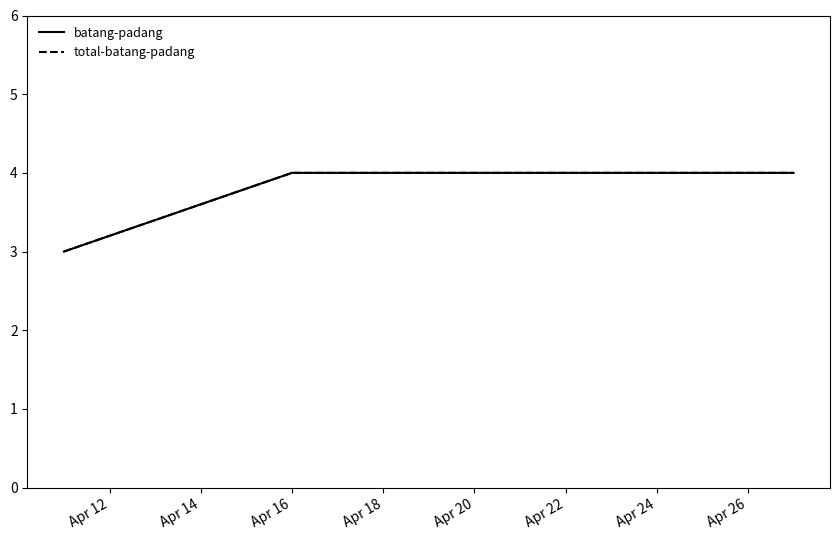

True or false: total-batang-padang has more than 0 points higher than both neighbors.

False